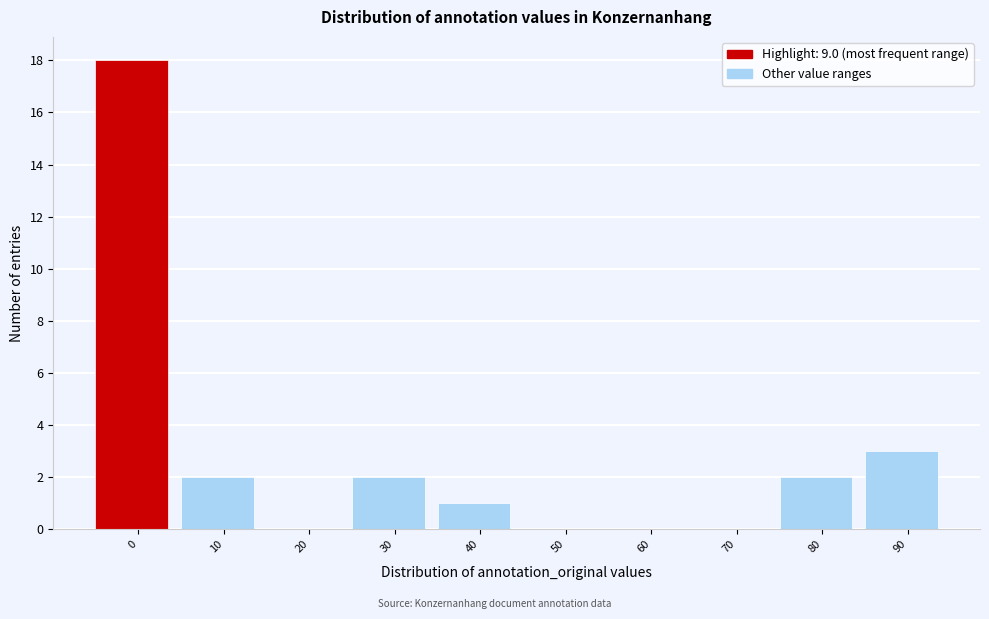

Reading right to left, extract all data points from this chart.

90=3	80=2	70=0	60=0	50=0	40=1	30=2	20=0	10=2	0=18